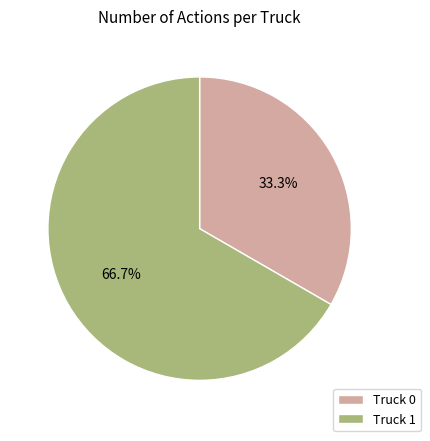

What is the largest slice in the pie chart?

Truck 1